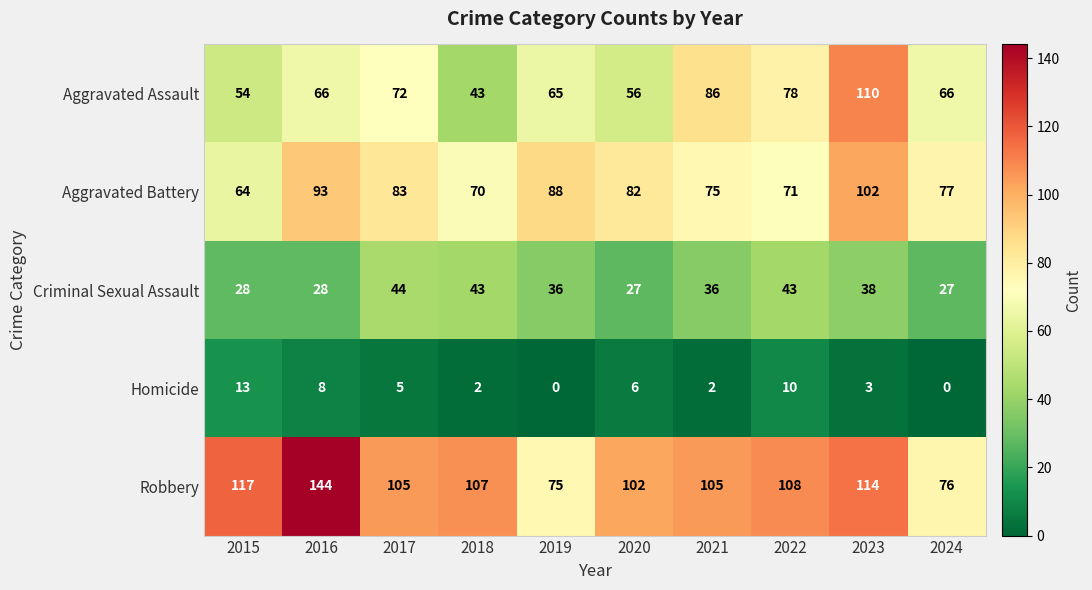

At which category is the sum across all series the highest?

2023